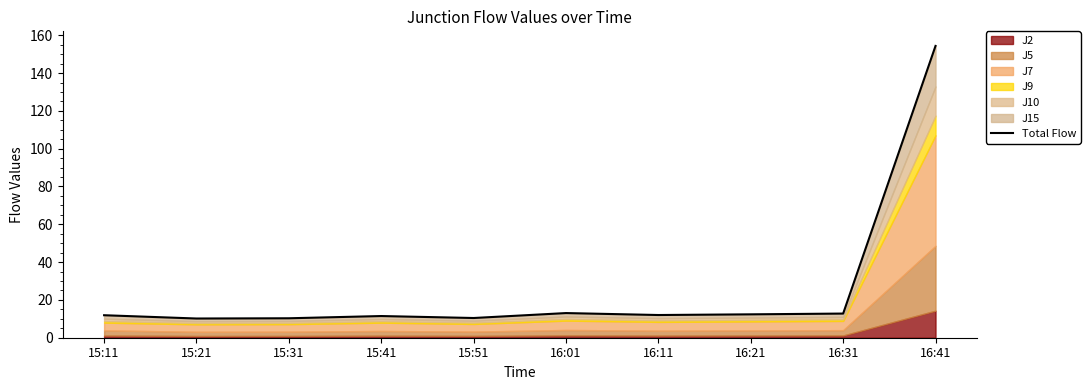

Is it true that the value at 15:51 is 10.4?

True